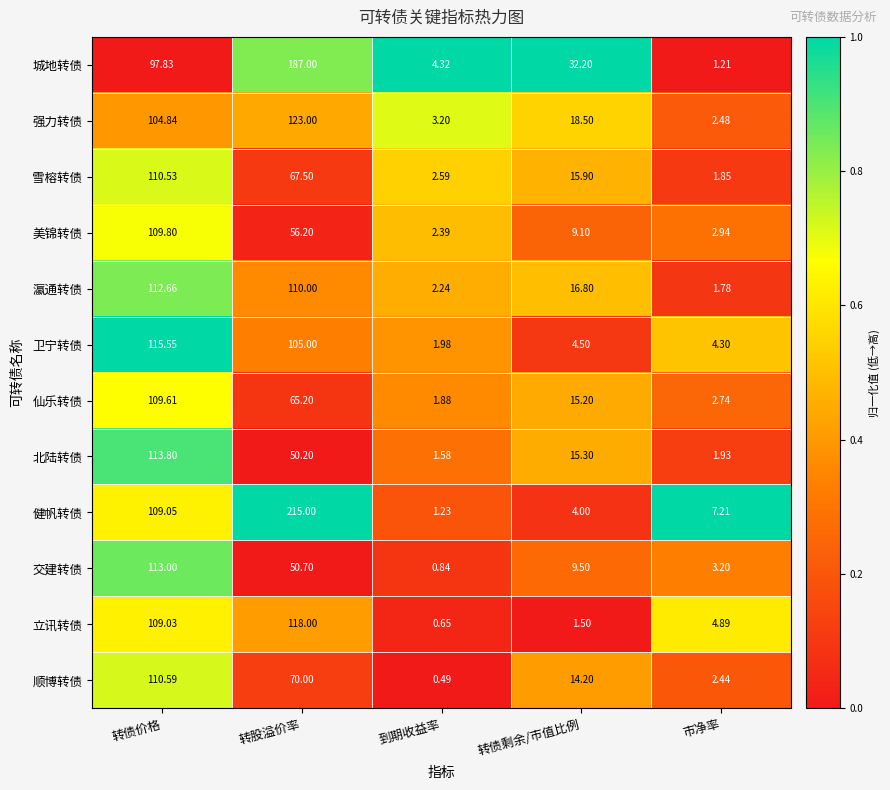

Which series has the widest spread of values?

健帆转债